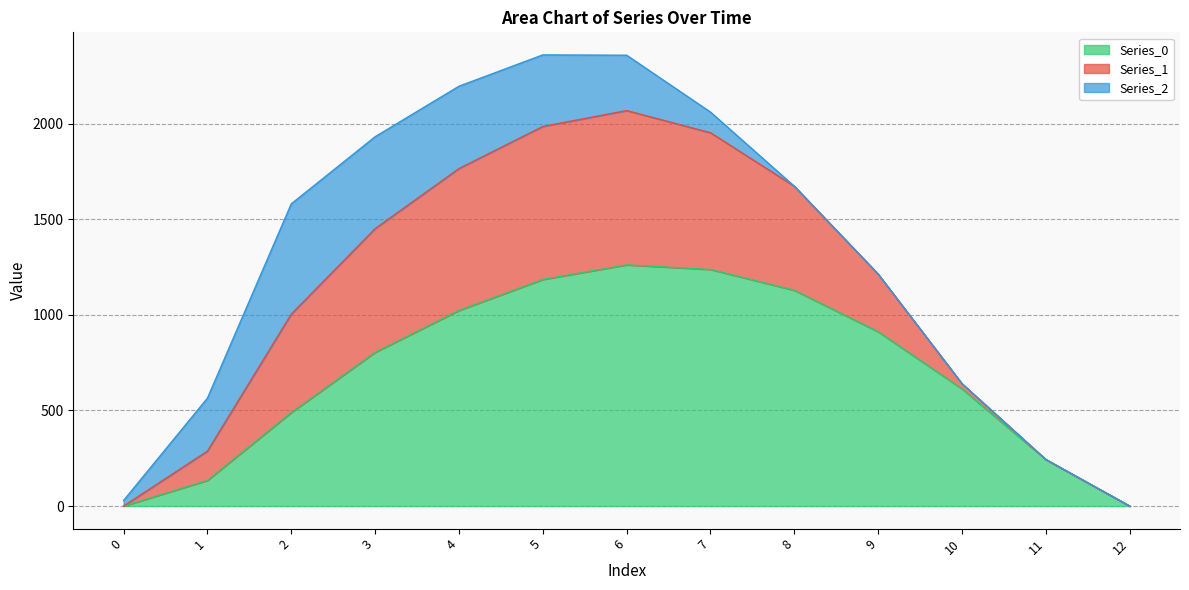

What is the total value across all series at 11?

243.5